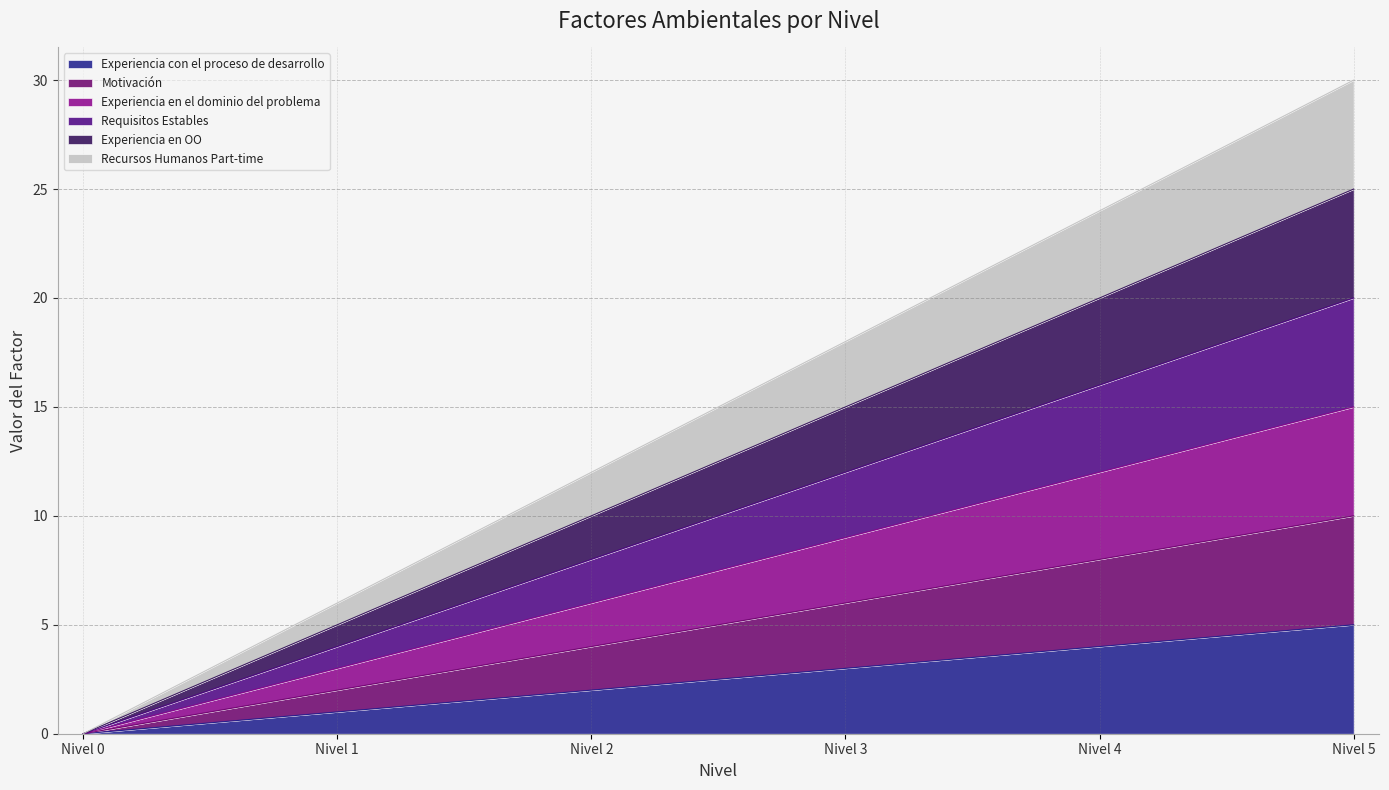

True or false: Requisitos Estables has more than 2 interior local peaks.

False